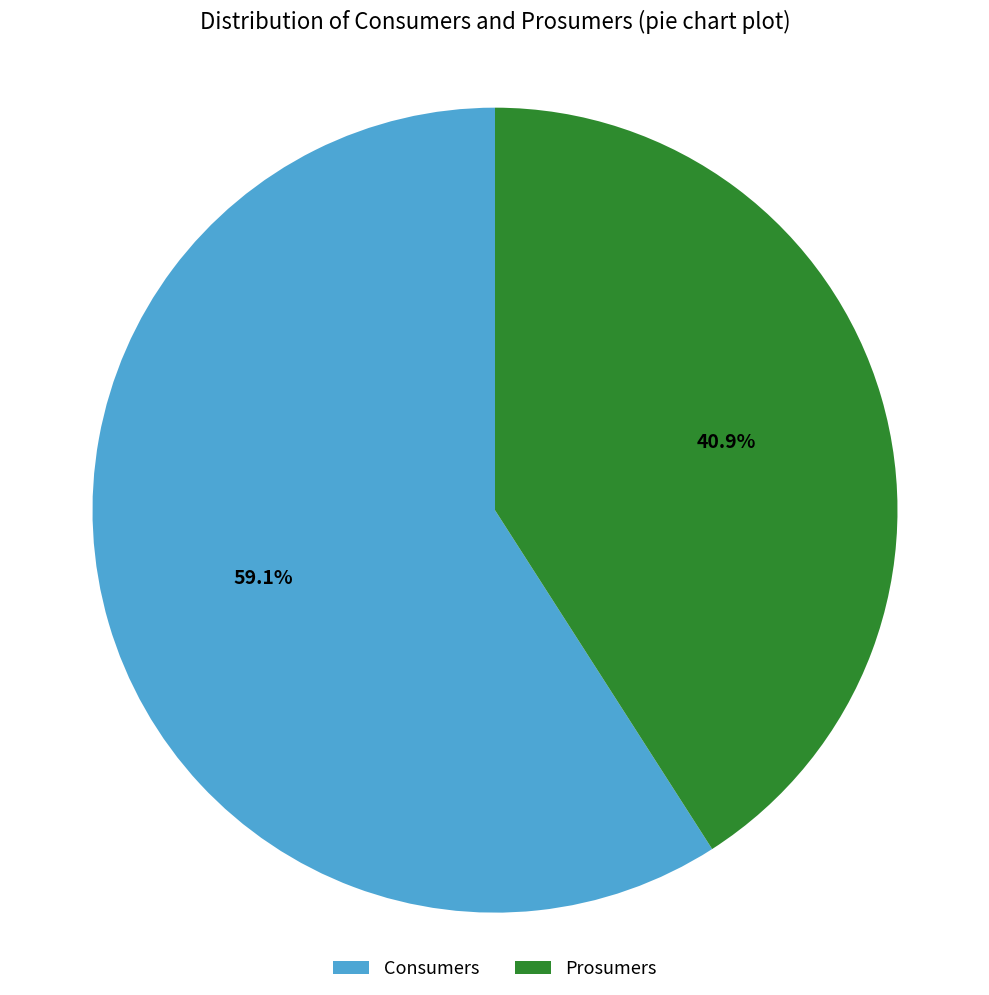

Approximately how many times larger is the value at Consumers compared to Prosumers?

1.4